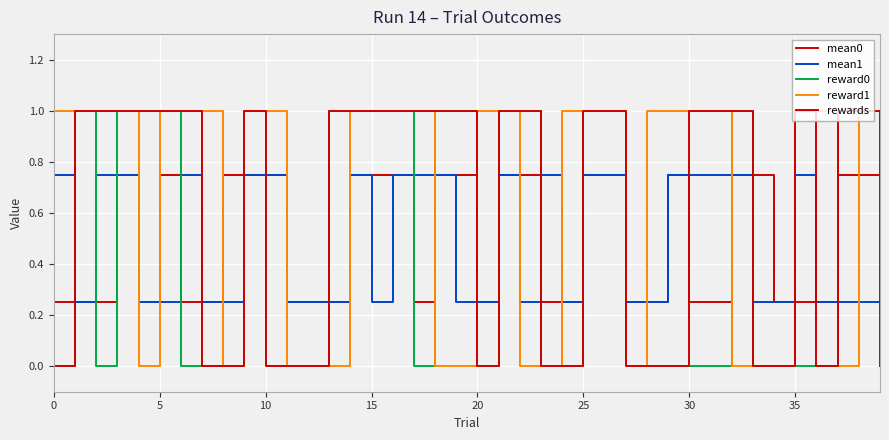

How many rewards values are between 0 and 1?

40